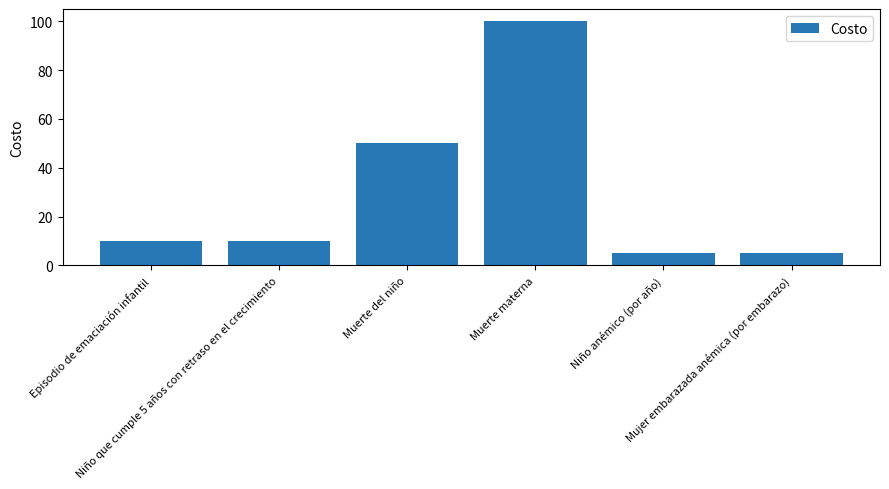

Does the chart contain any negative values?

No